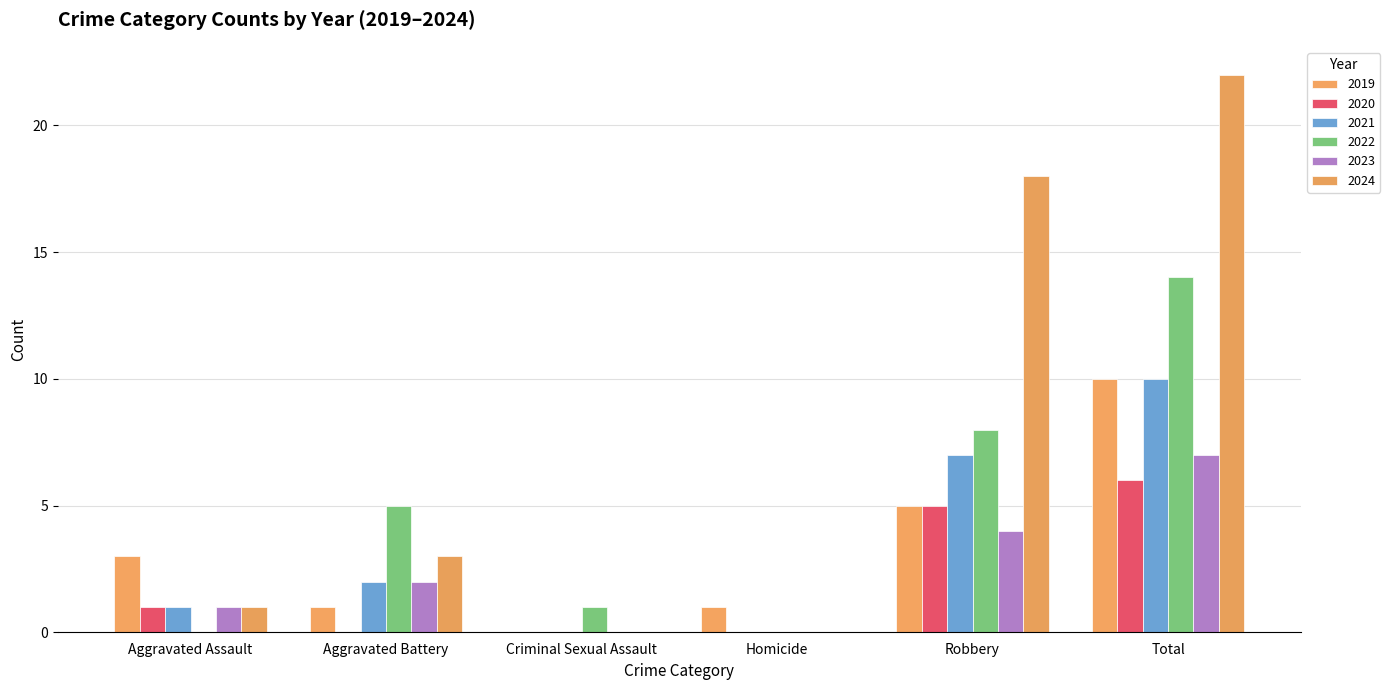

How many groups of bars are there?

6